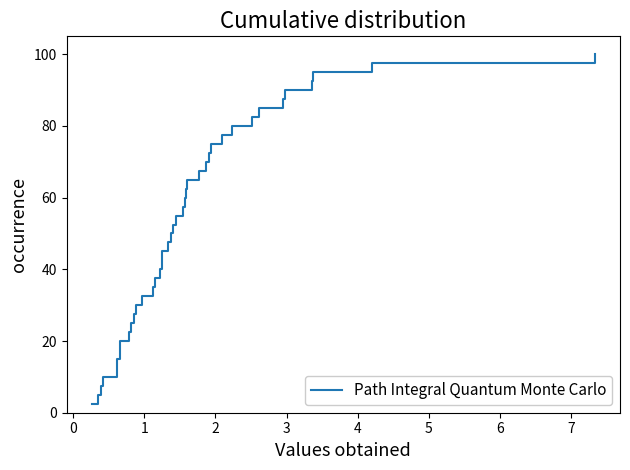

What is the smallest value displayed?

2.5